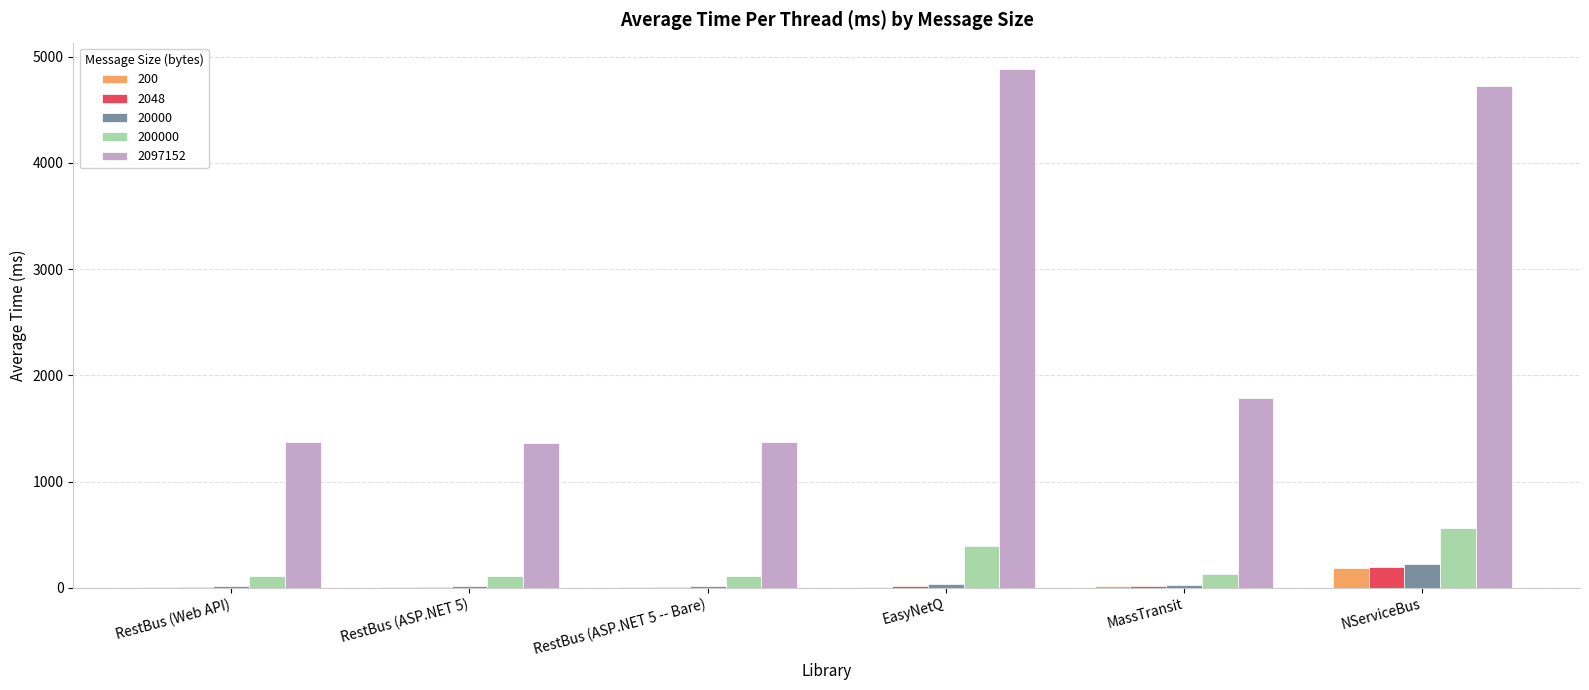

The value of 200000 at RestBus (ASP.NET 5 -- Bare) is 110.8. True or false?

True